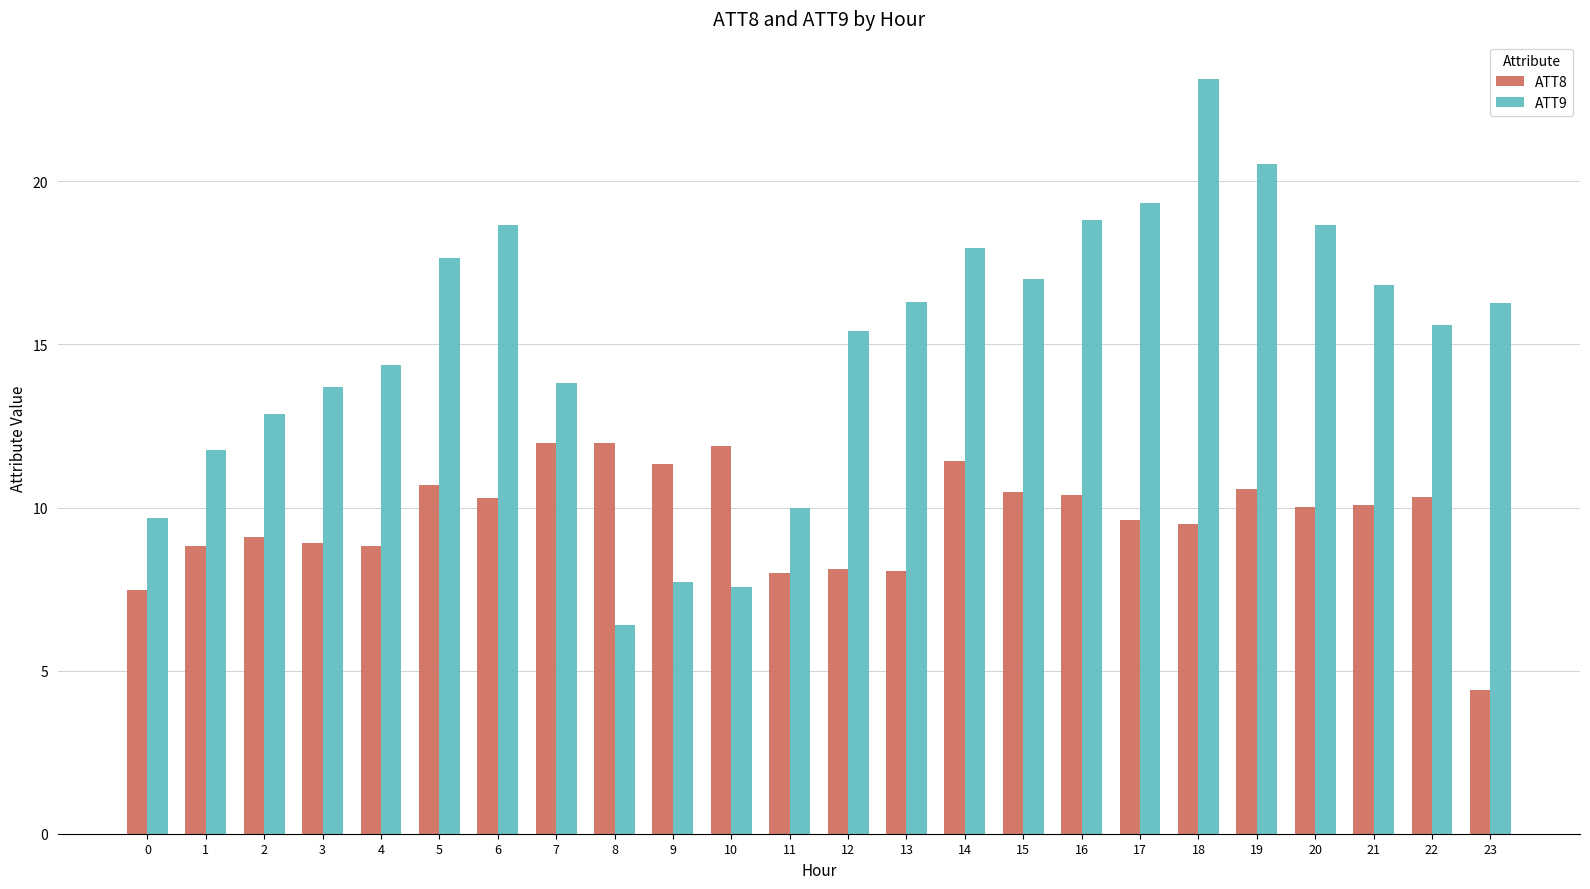

Which series has the largest range (max minus min)?

ATT9